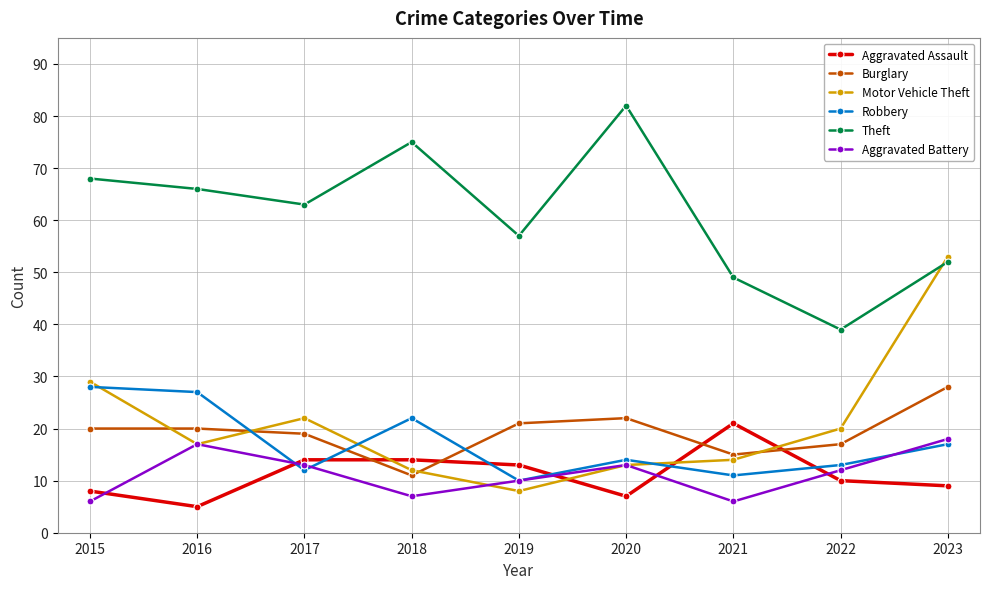

How many interior local peaks does the Theft series have?

2